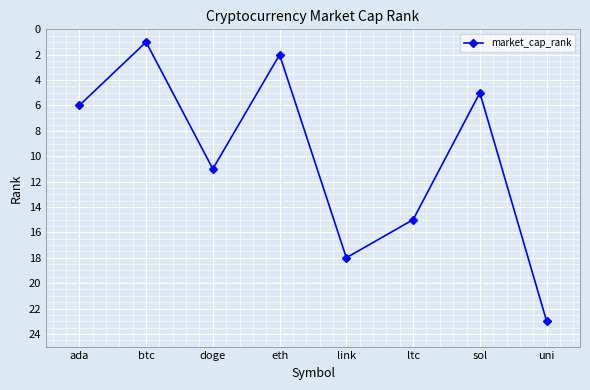

True or false: the data shows 1 at eth.

False